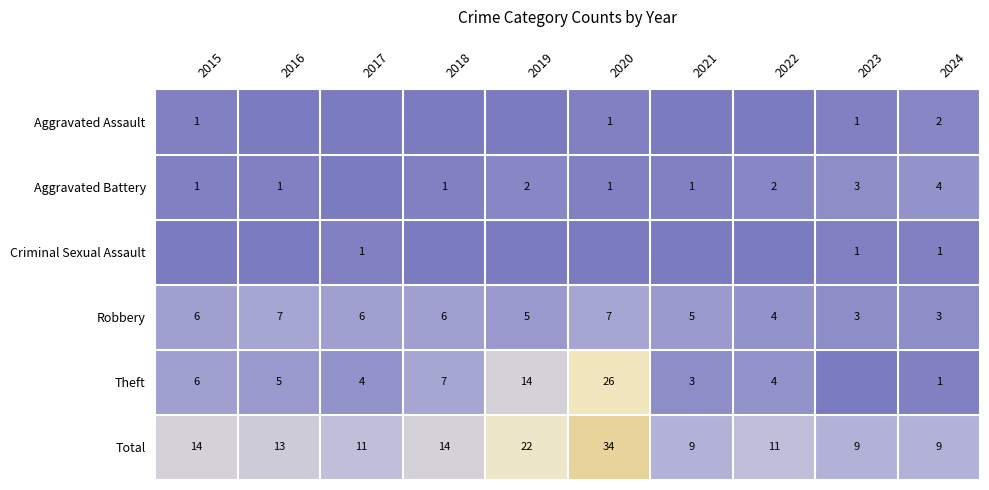

The value of Total at 2020 is 17. True or false?

False